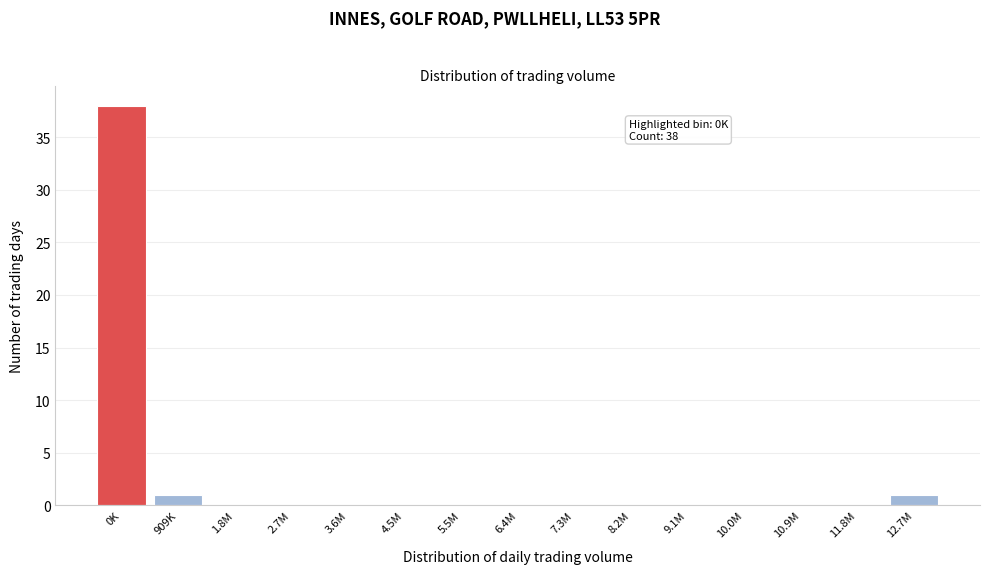

Reading left to right, extract all data points from this chart.

0K=38	909K=1	1.8M=0	2.7M=0	3.6M=0	4.5M=0	5.5M=0	6.4M=0	7.3M=0	8.2M=0	9.1M=0	10.0M=0	10.9M=0	11.8M=0	12.7M=1